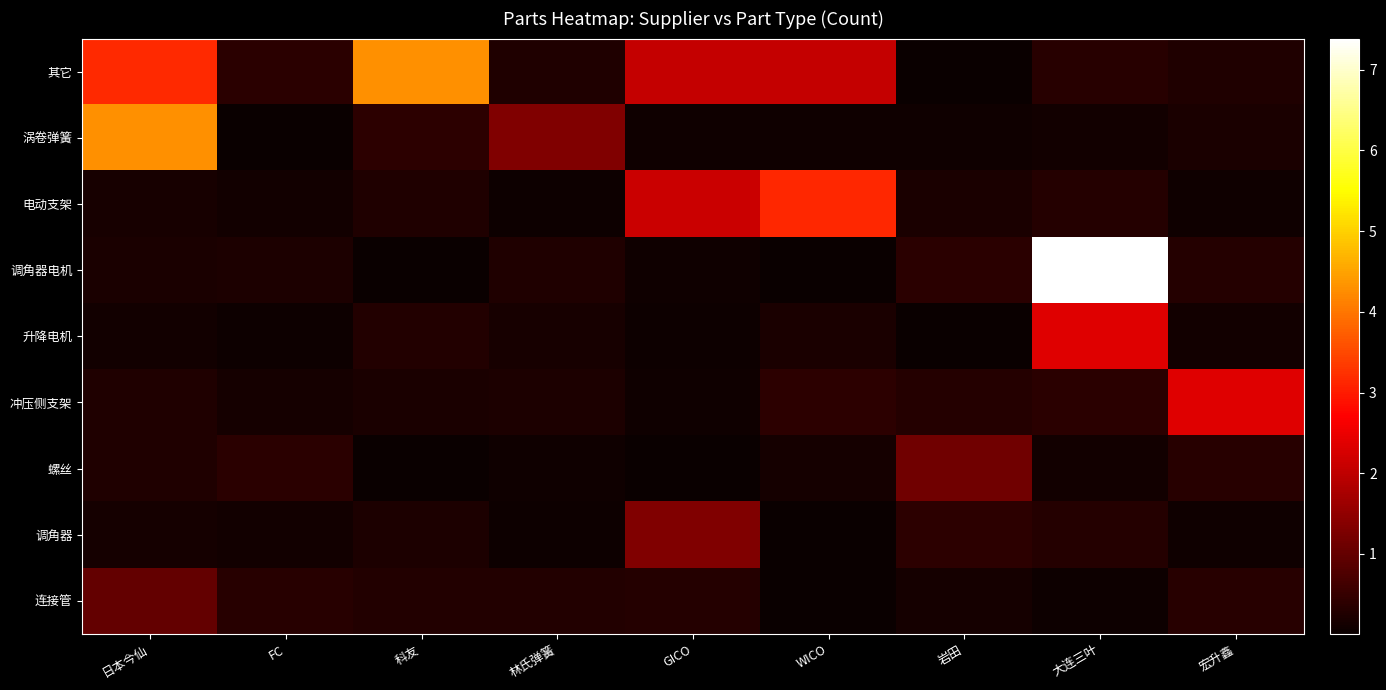

At which category does the chart reach its peak across all series?

大连三叶